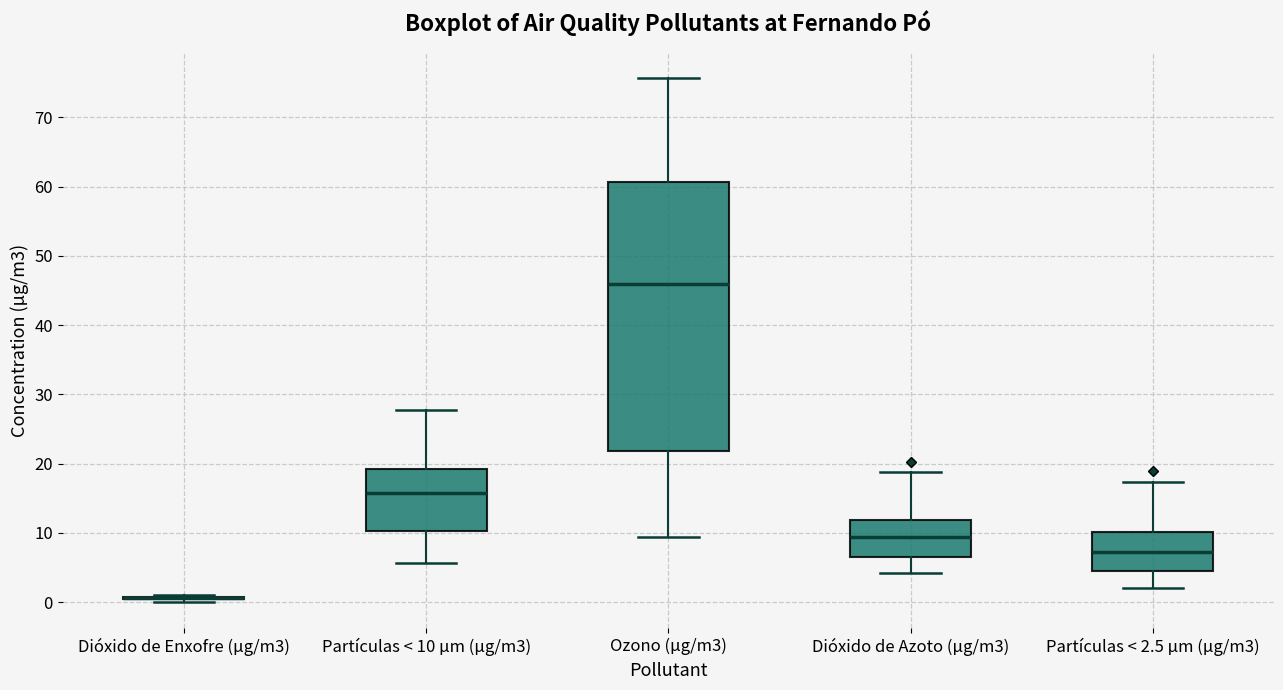

Where does the upper whisker of the box for Dióxido de Azoto (µg/m3) end on the y-axis? The values are not printed on the chart, so give them approximately, as read against the axis.

19